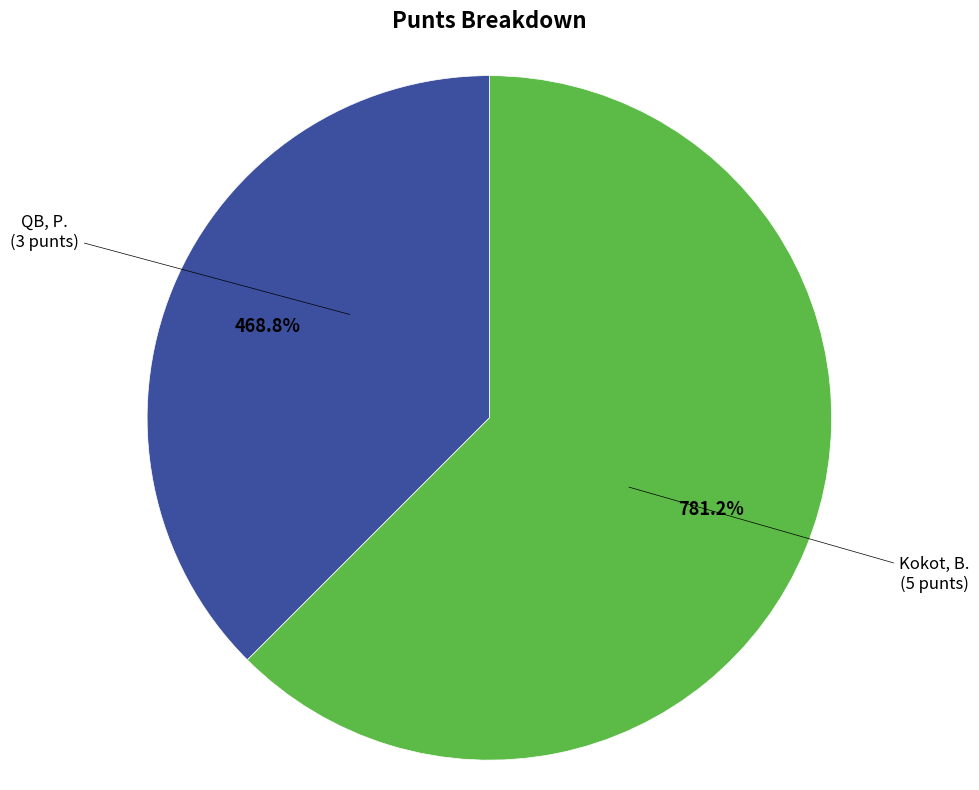

Rank the categories by value from lowest to highest.

QB, P., Kokot, B.